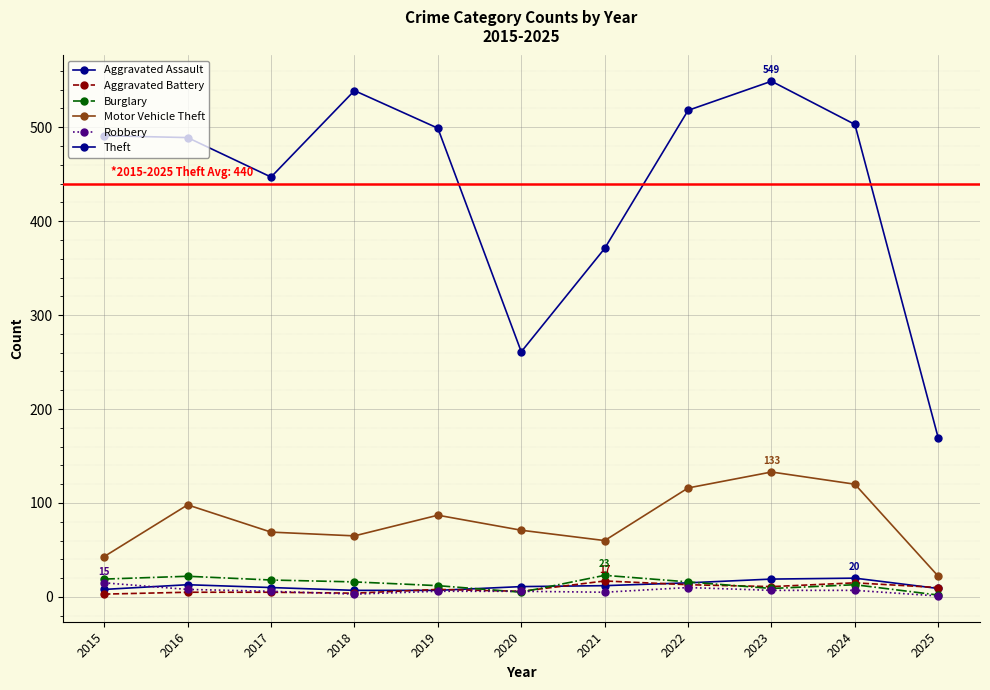

Does the chart have visible grid lines?

Yes